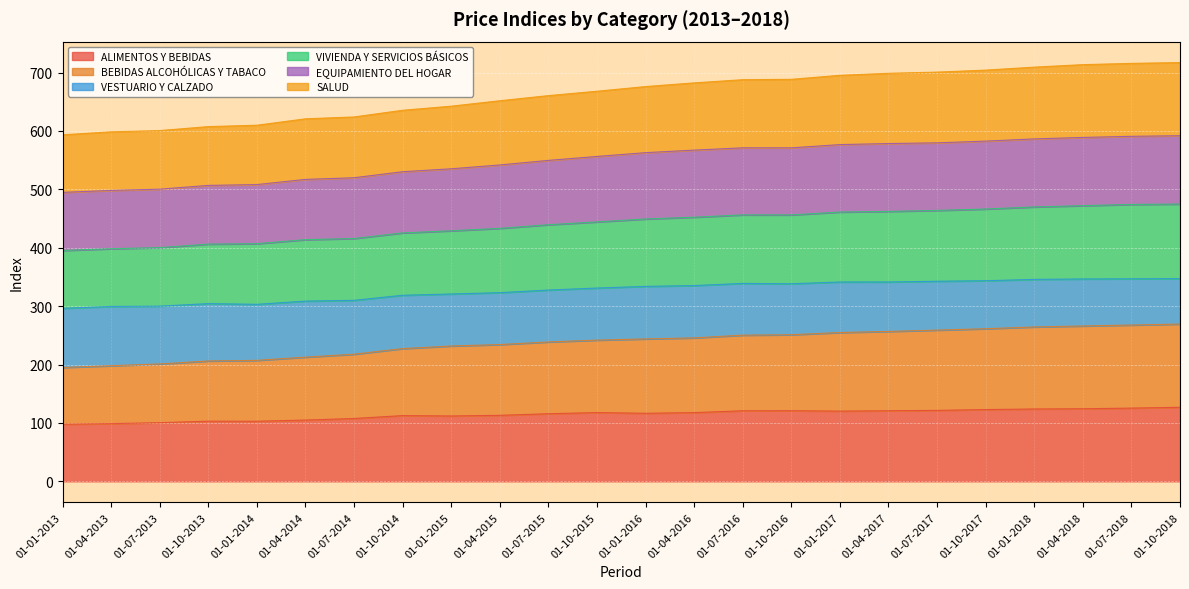

What is the lowest value of the ALIMENTOS Y BEBIDAS series?

97.8